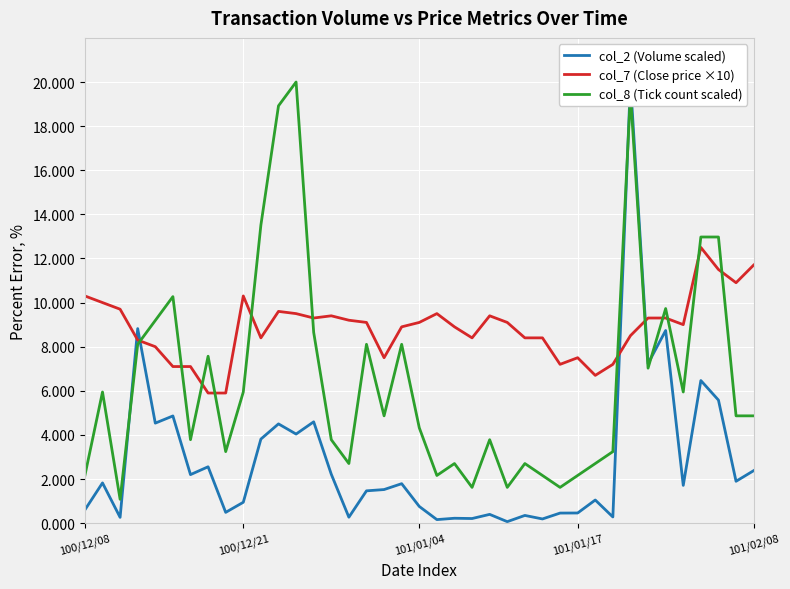

Reading right to left, what are all the values shown in this chart?

col_2 (Volume scaled): 2.4	1.9	5.6	6.5	1.7	8.7	7.2	20.0	0.3	1.0	0.5	0.5	0.2	0.3	0.1	0.4	0.2	0.2	0.2	0.8	1.8	1.5	1.5	0.3	2.2	4.6	4.0	4.5	3.8	0.9	0.5	2.6	2.2	4.9	4.5	8.8	0.3	1.8	0.6
col_7 (Close price ×10): 11.7	10.9	11.5	12.5	9.0	9.3	9.3	8.5	7.2	6.7	7.5	7.2	8.4	8.4	9.1	9.4	8.4	8.9	9.5	9.1	8.9	7.5	9.1	9.2	9.4	9.3	9.5	9.6	8.4	10.3	5.9	5.9	7.1	7.1	8.0	8.3	9.7	10.0	10.3
col_8 (Tick count scaled): 4.9	4.9	13.0	13.0	5.9	9.7	7.0	19.5	3.2	2.7	2.2	1.6	2.2	2.7	1.6	3.8	1.6	2.7	2.2	4.3	8.1	4.9	8.1	2.7	3.8	8.6	20.0	18.9	13.5	5.9	3.2	7.6	3.8	10.3	9.2	8.1	1.1	5.9	2.2